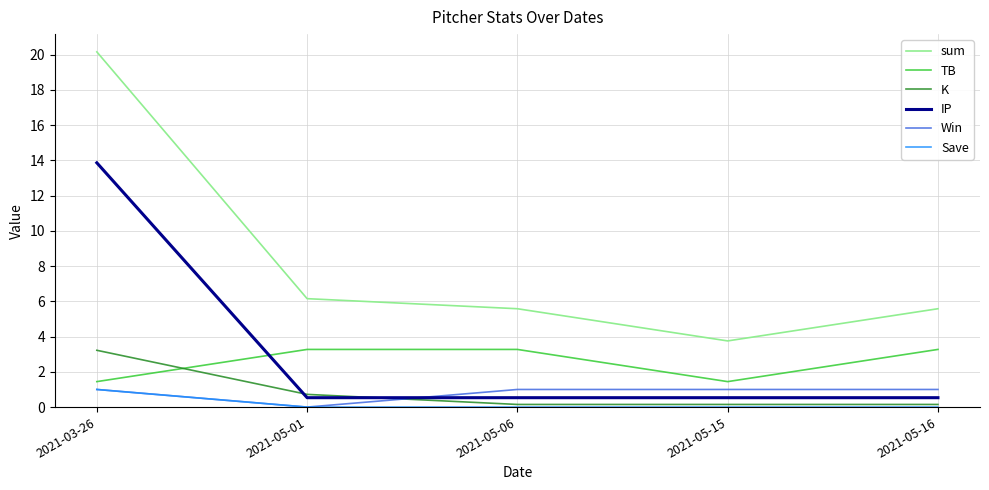

What is the difference between the highest and lowest values at 2021-03-26?

19.2